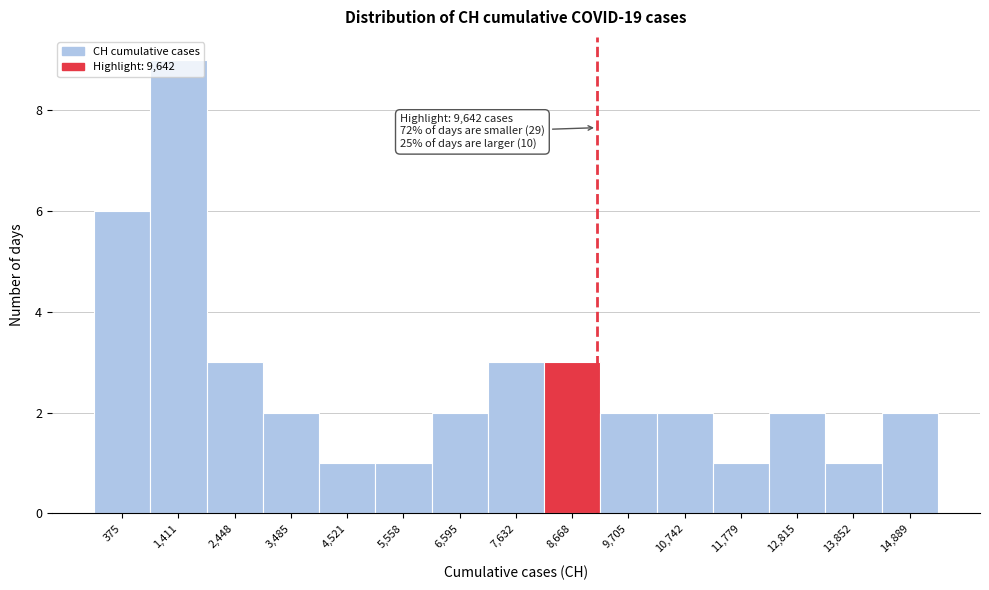

At which label is the value closest to 5?

375